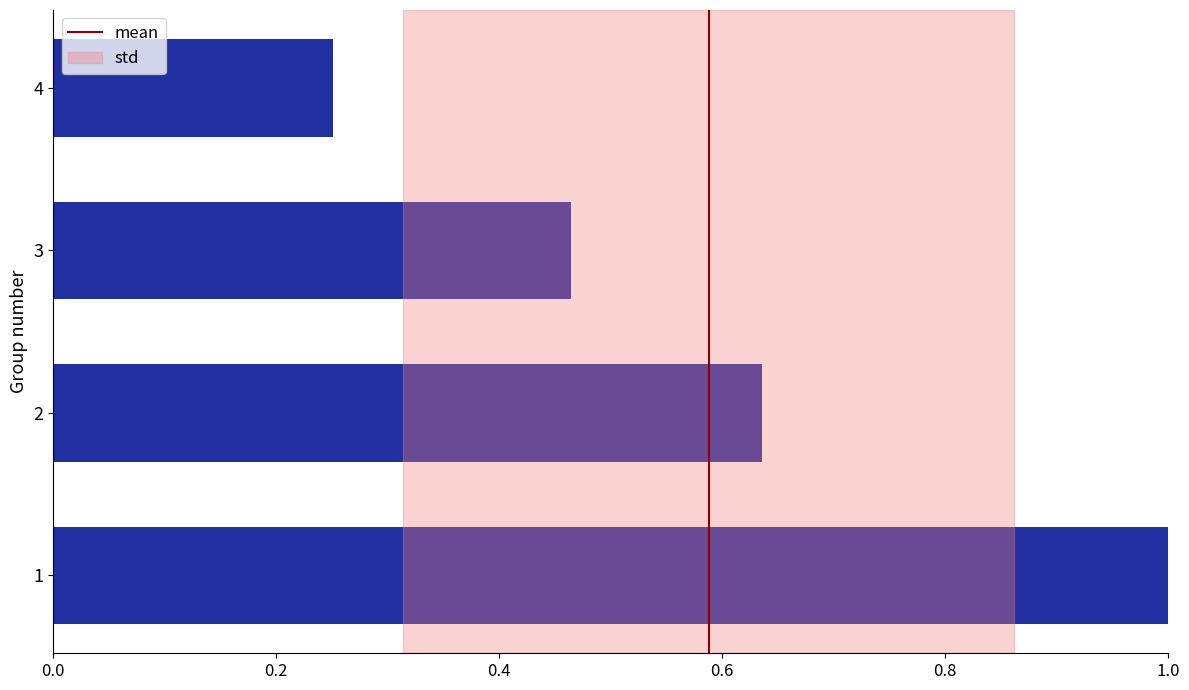

What is the maximum value shown in the chart?

1.0